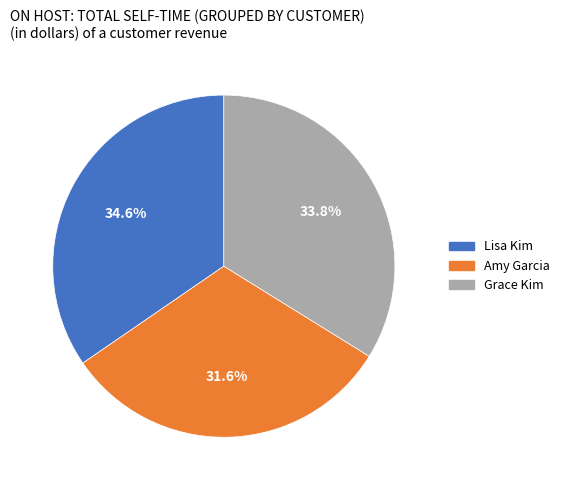

Do Amy Garcia and Lisa Kim together represent more than half of the pie?

Yes